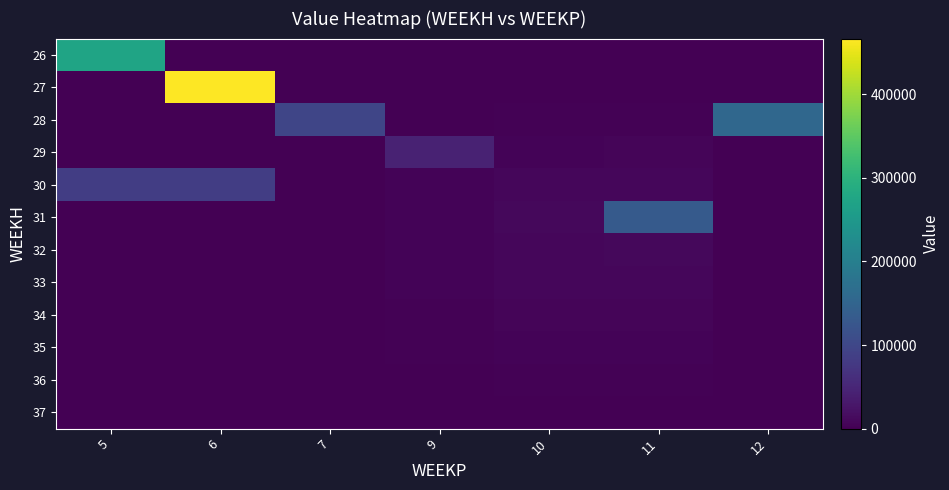

What is the total value across all series at 11?

181642.8